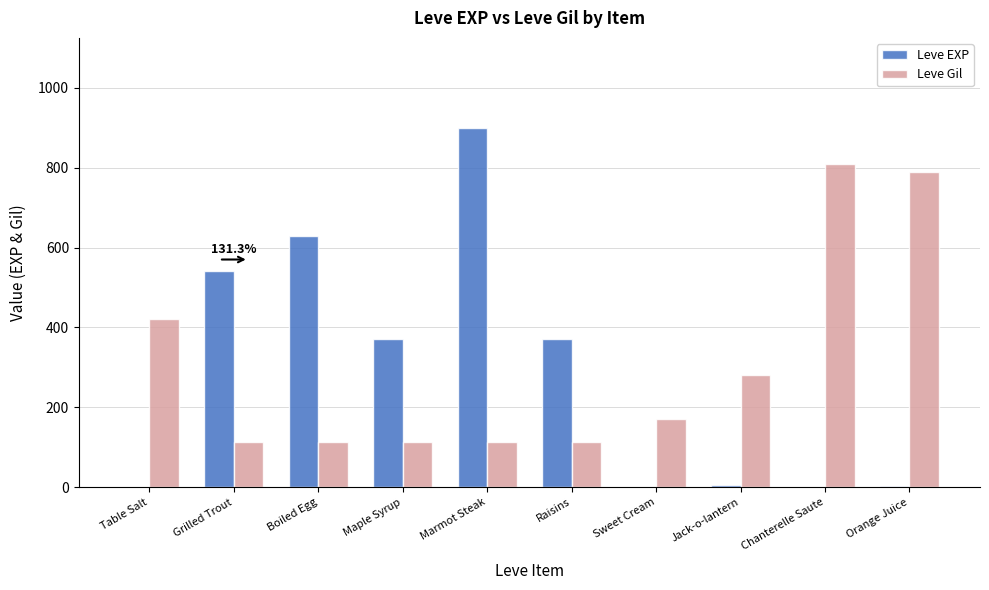

How many groups of bars are there?

10